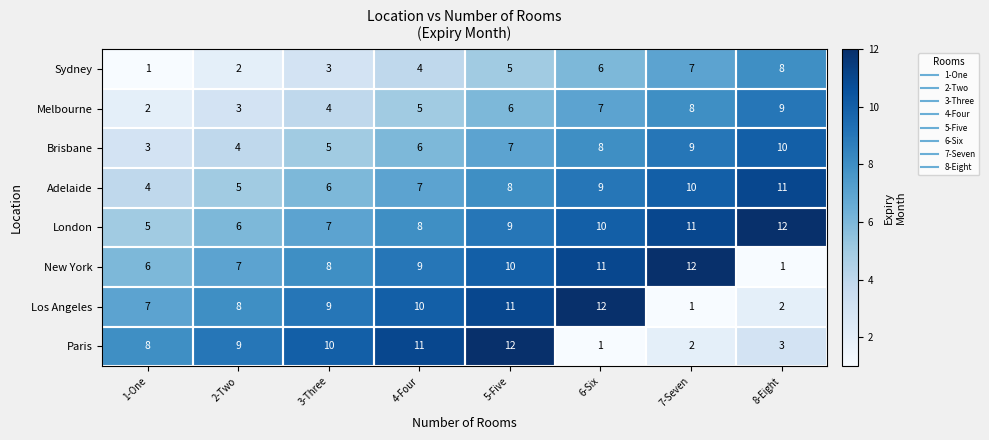

The London series shows 12 at 8-Eight. True or false?

True